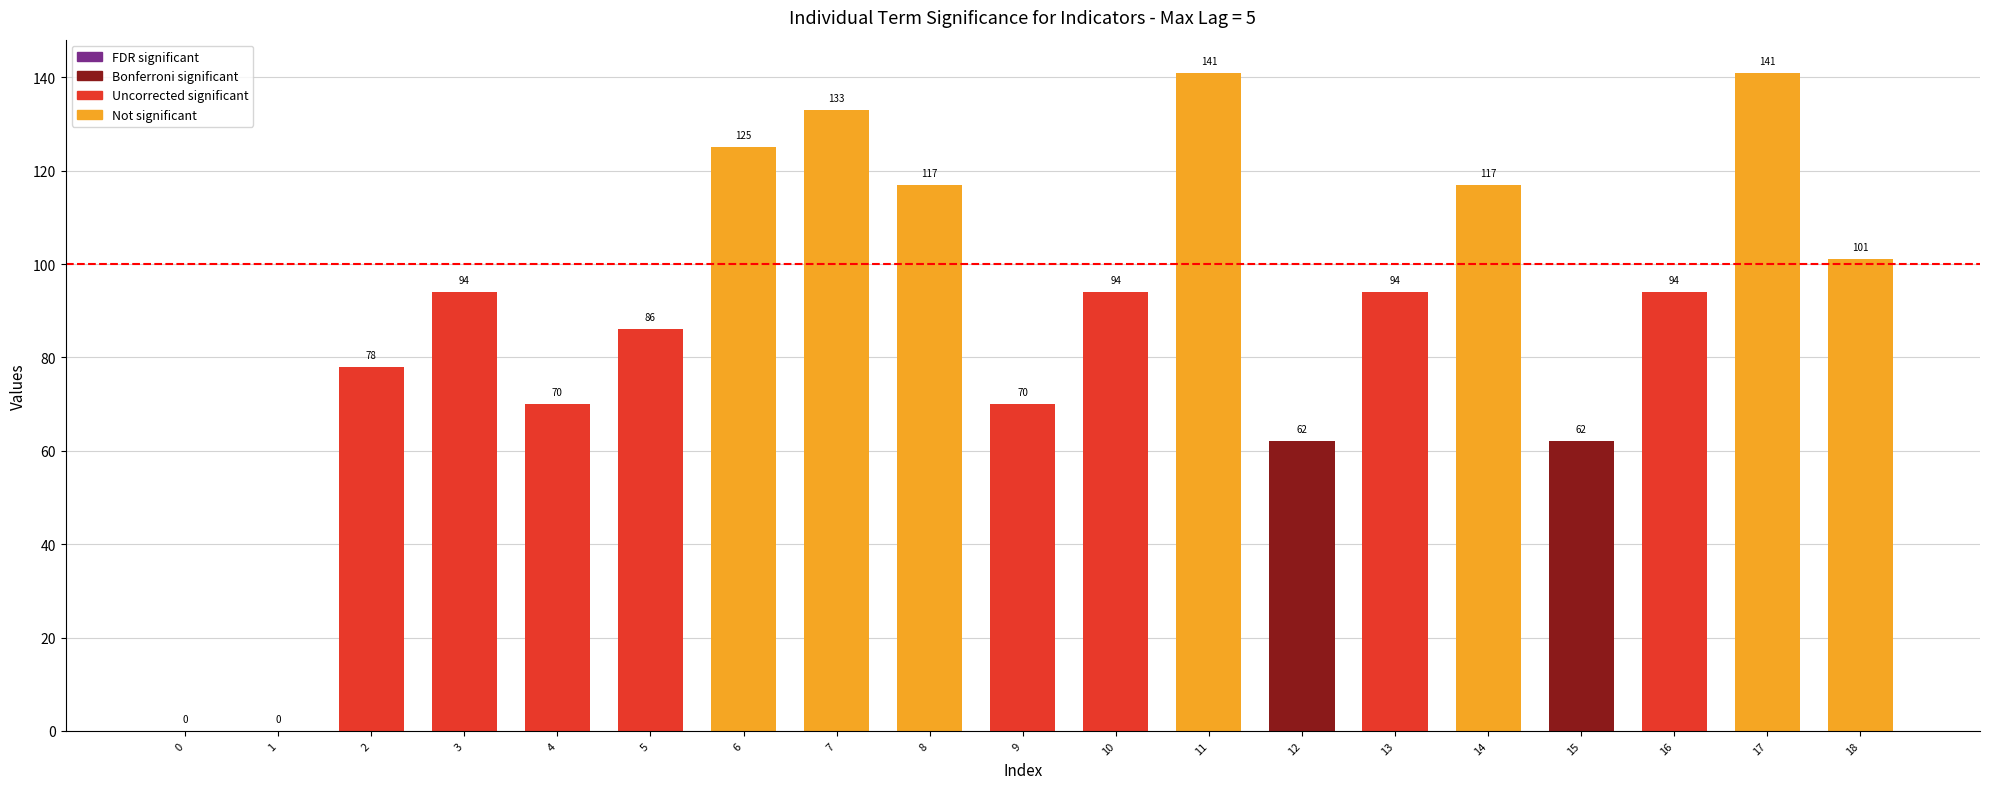

What is the change in value from 9 to 12?

-8